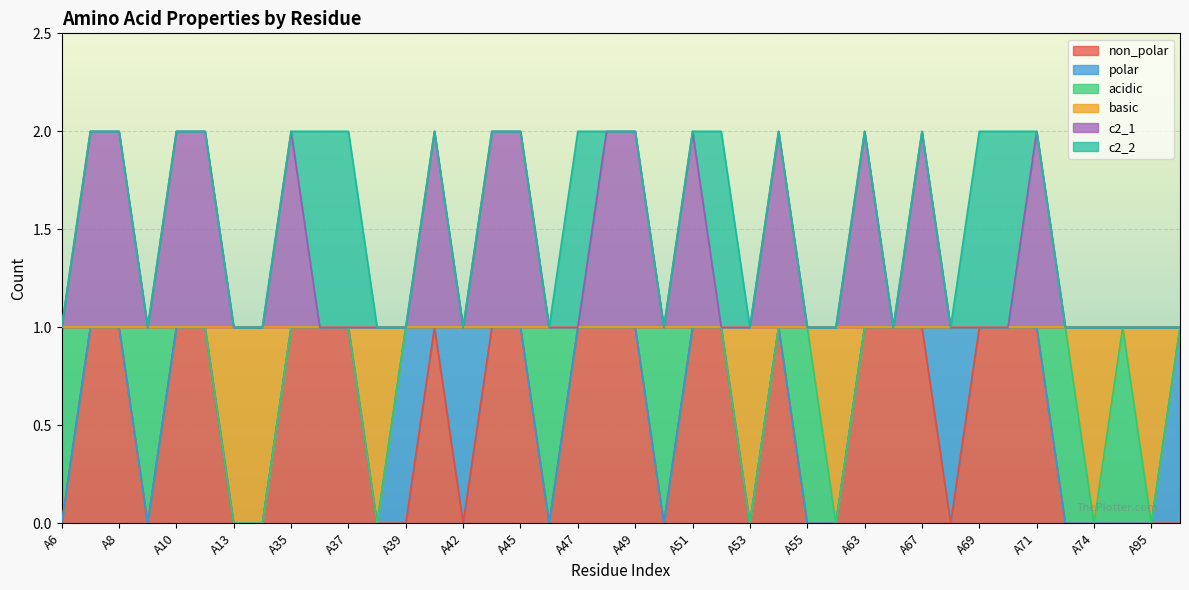

At which label is non_polar closest to 0?

A6